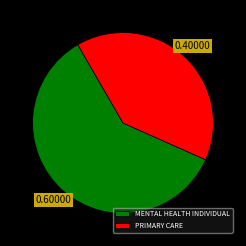

What is the ratio of the value at MENTAL HEALTH INDIVIDUAL to the value at PRIMARY CARE?

1.5